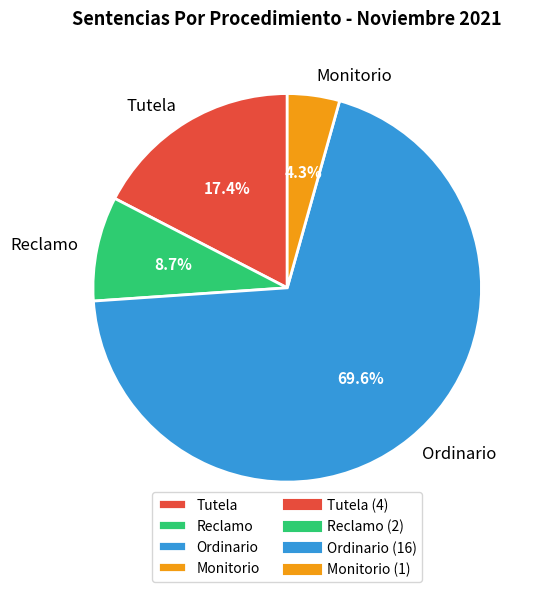

How many slices are in this pie chart?

4